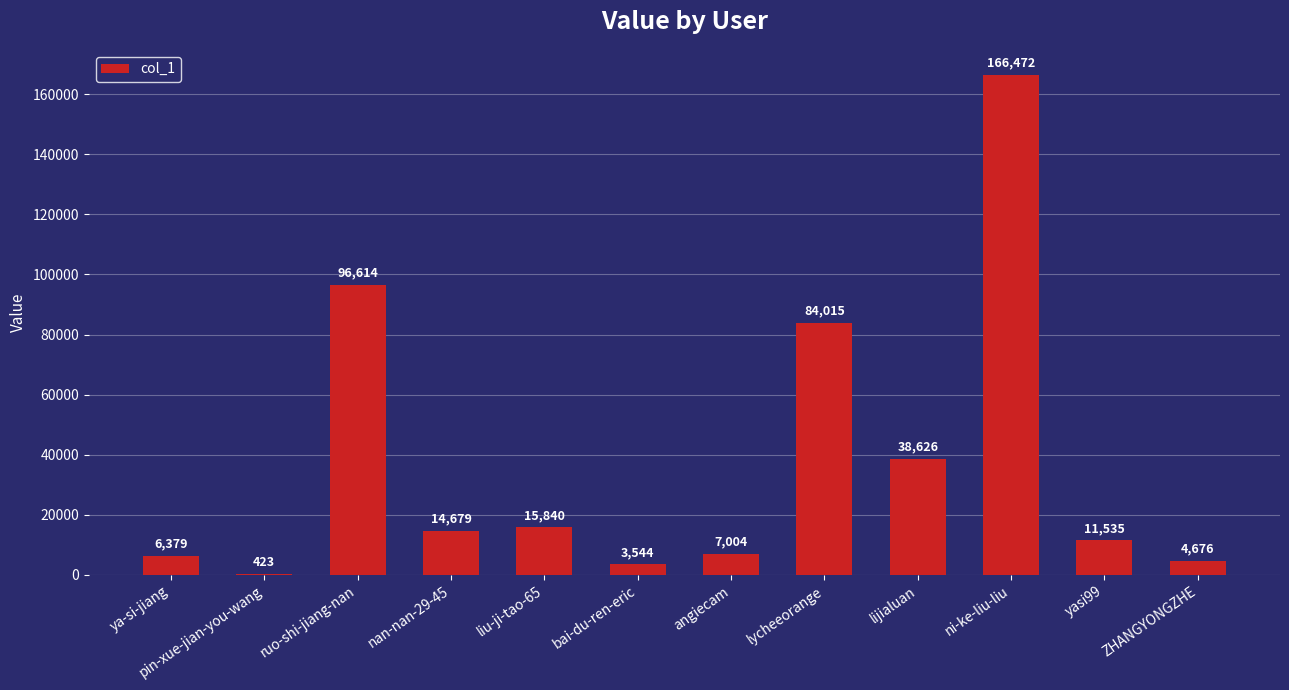

Which category has the highest value across all series?

ni-ke-liu-liu